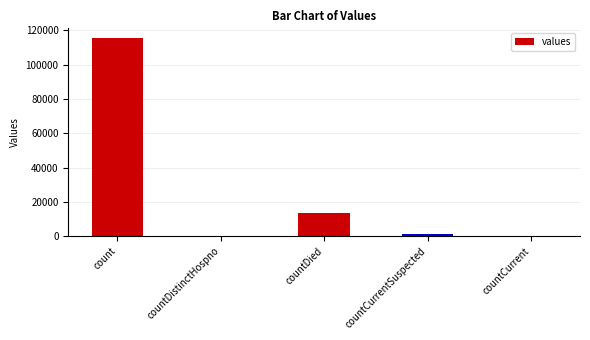

What is the change in value from count to countDistinctHospno?

-115379